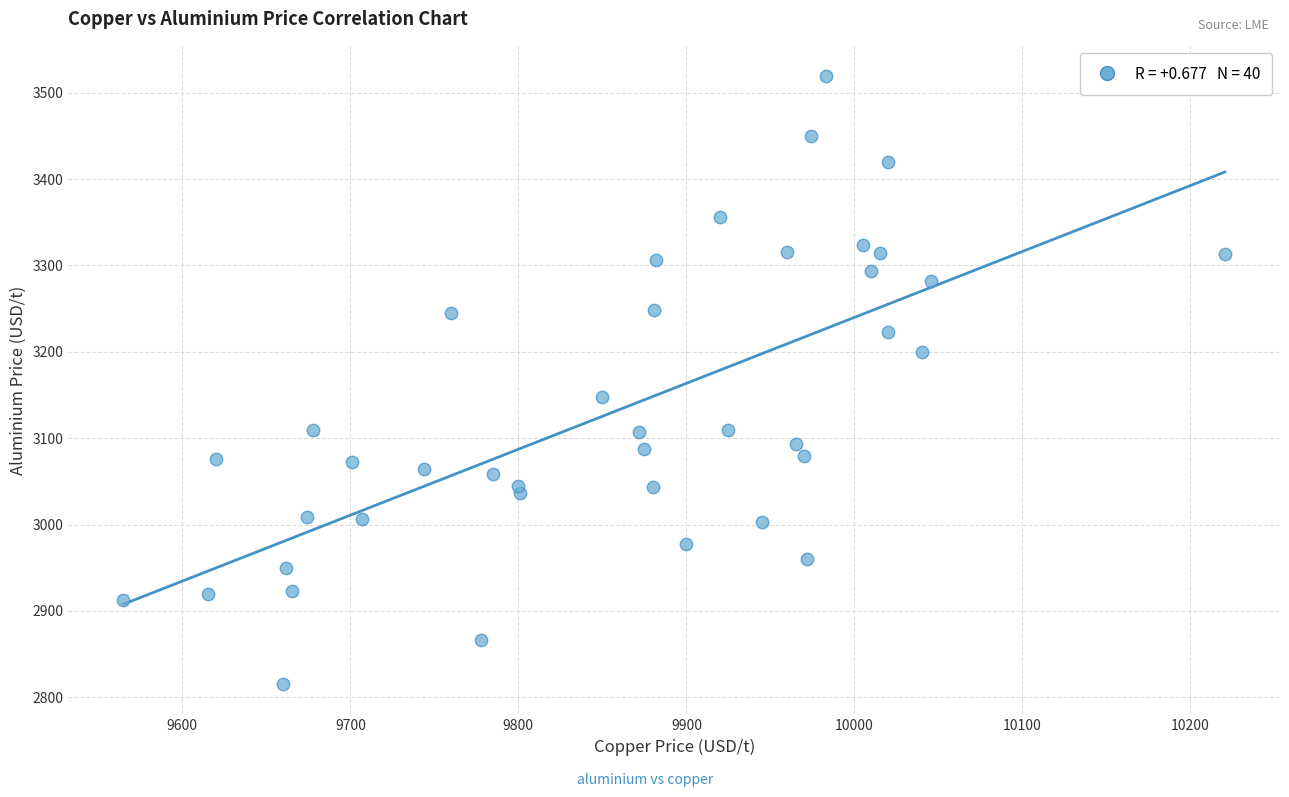

What is the range of X values (max minus min)?

655.5